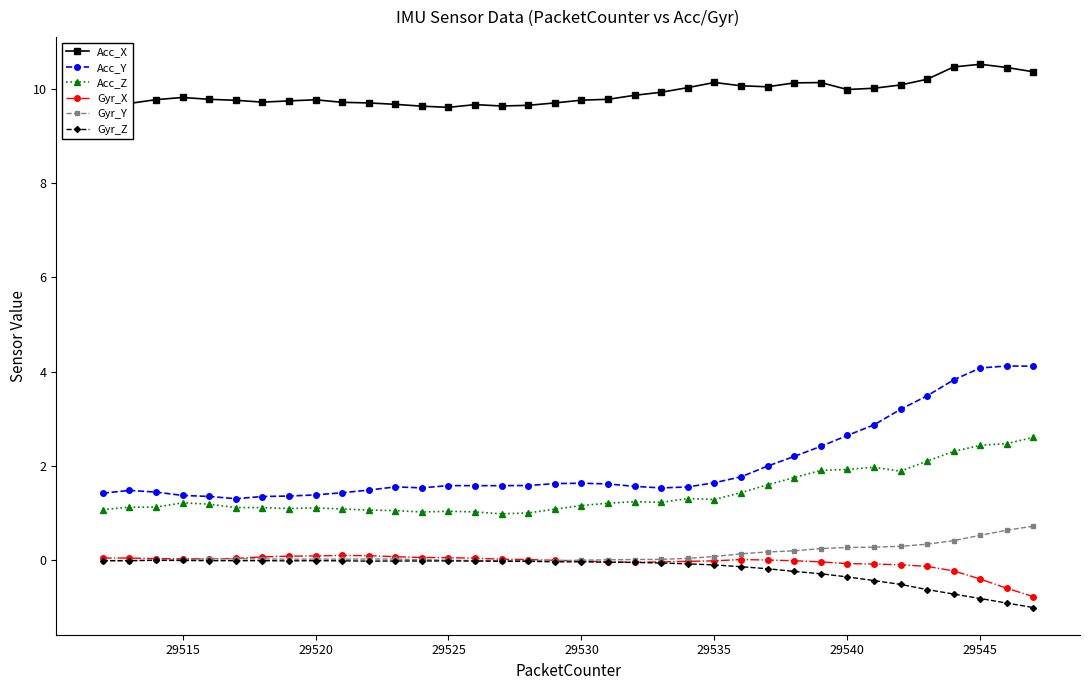

True or false: Gyr_Y and Acc_X cross at least once.

False